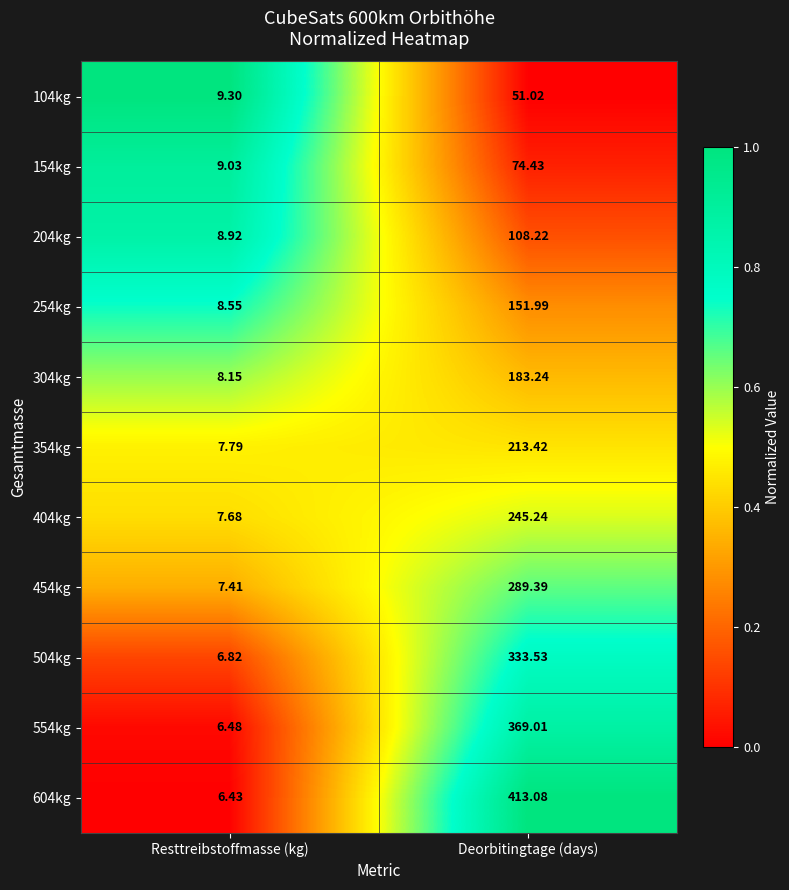

At which label is 504kg closest to 170?

Resttreibstoffmasse (kg)